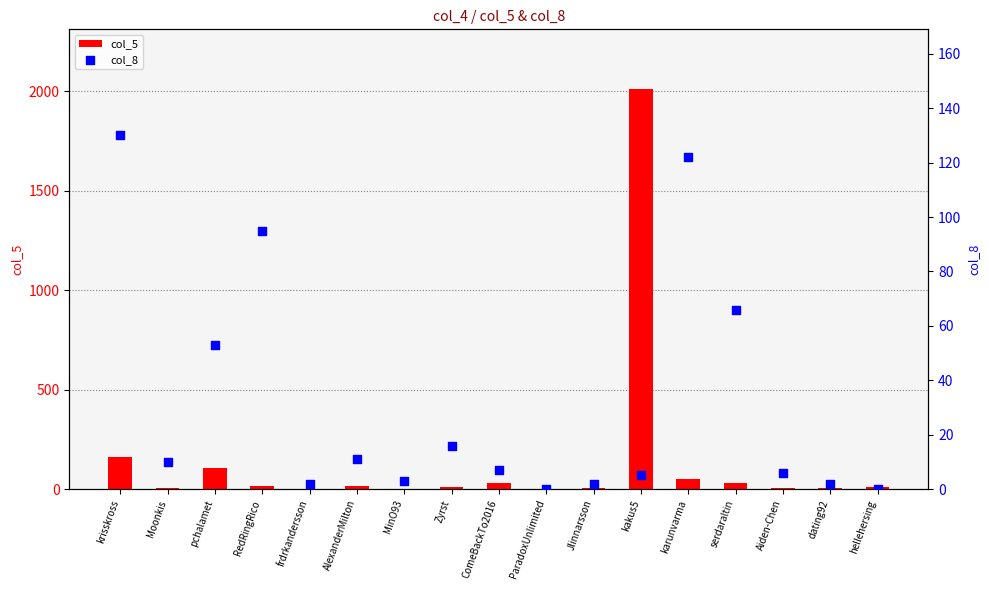

Which series reaches the minimum Y coordinate?

col_8